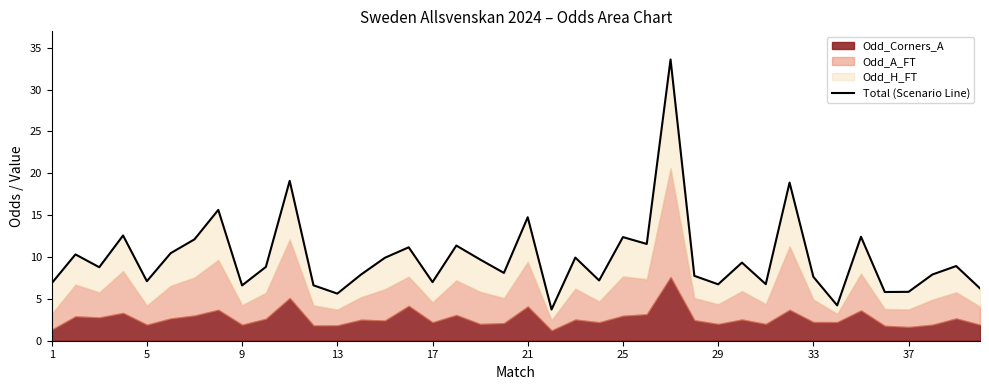

How many data points are less than 8?

18